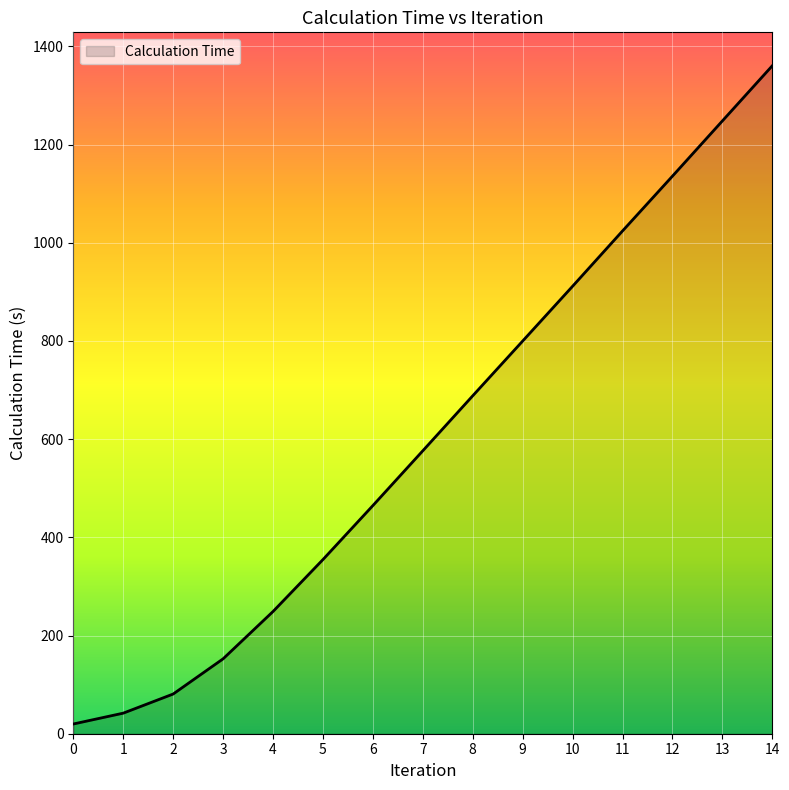

What is the change in value from 5 to 8?

+333.6